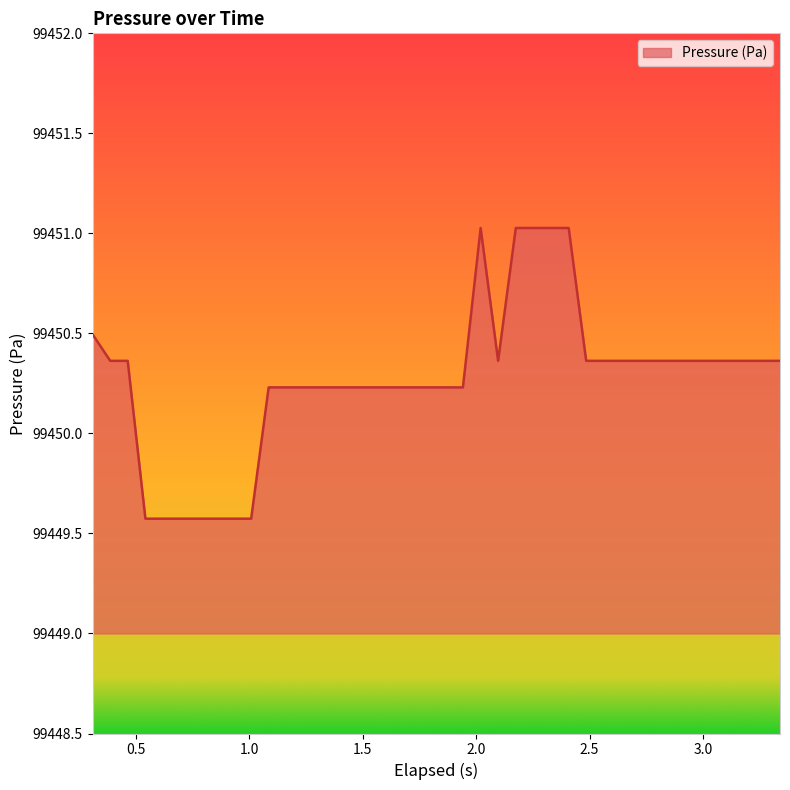

What is the maximum value shown in the chart?

99451.0